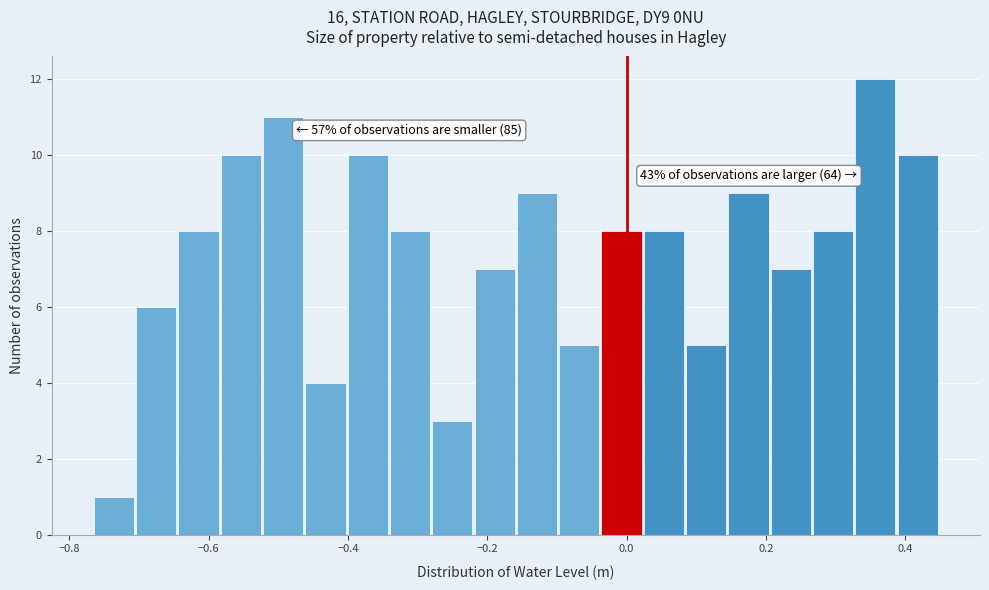

Around what value on the x-axis is the tallest bar? Give the approximate position of its centre, as read against the axis.

0.36